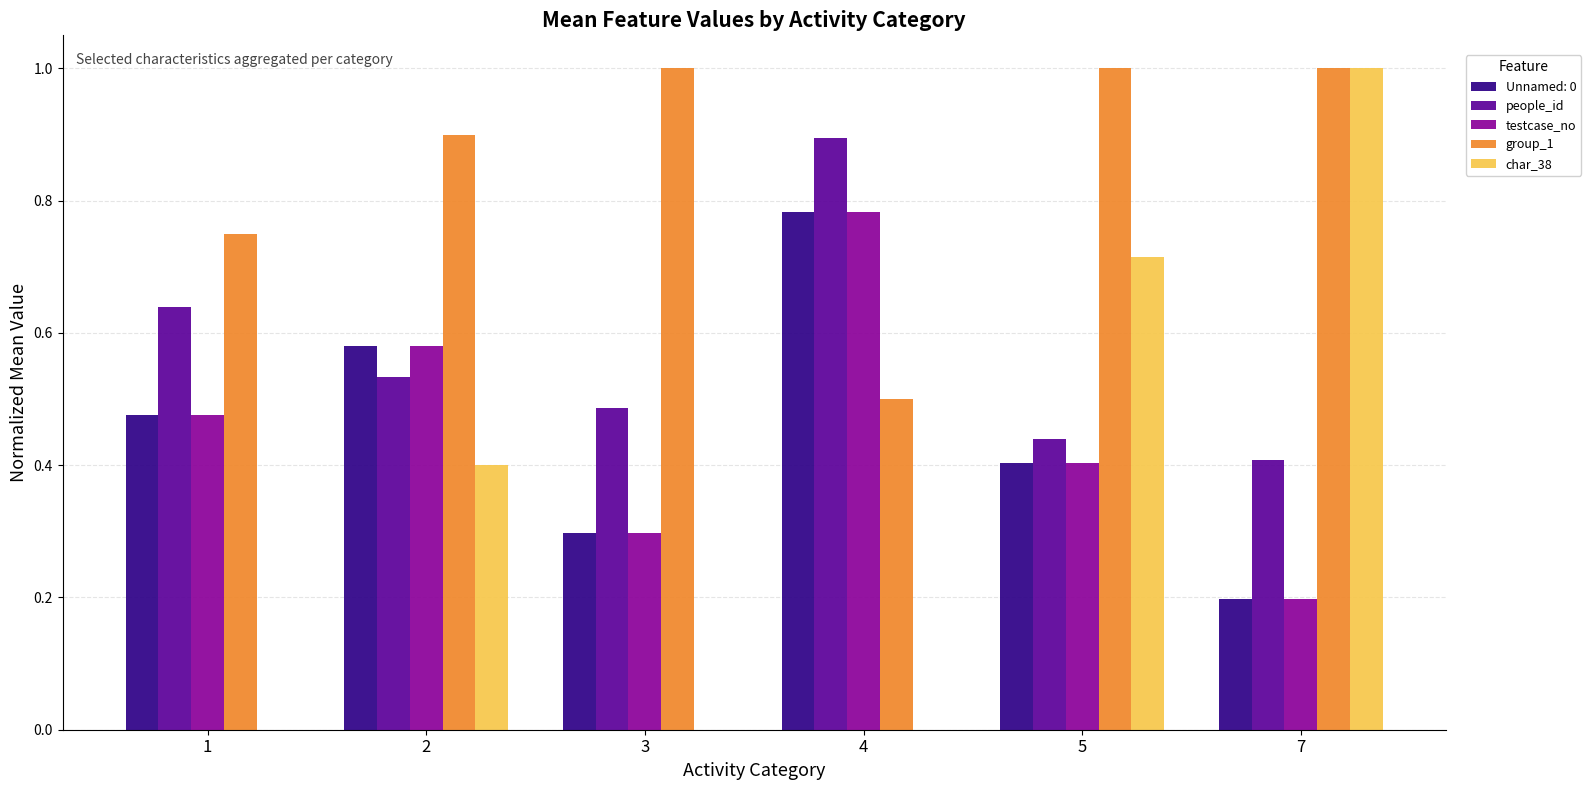

Is the value of people_id at 1 greater than the value of char_38 at 2?

Yes